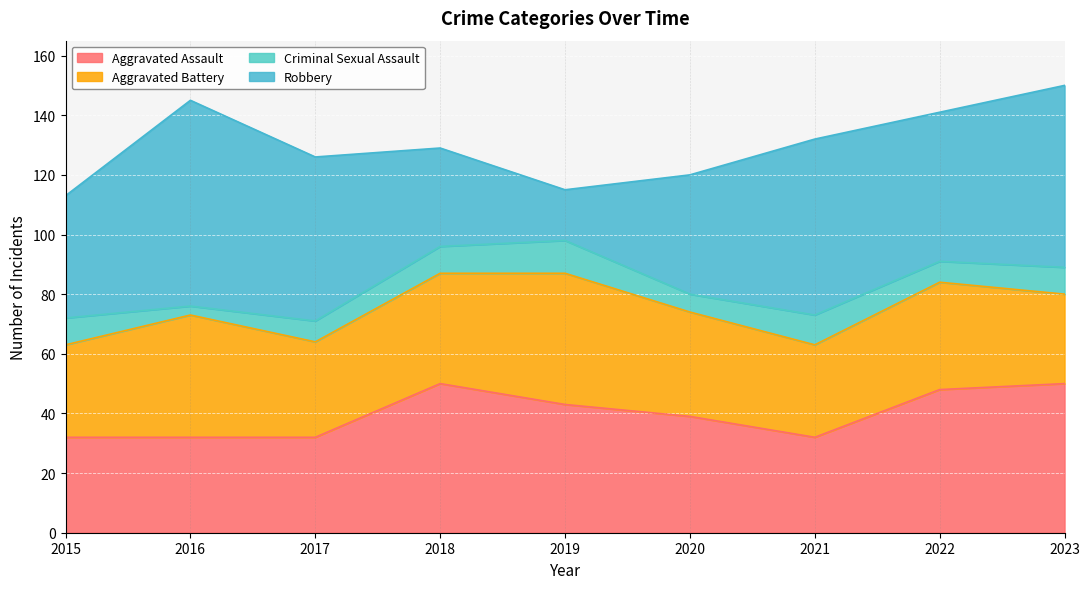

At which category does the chart reach its peak across all series?

2016